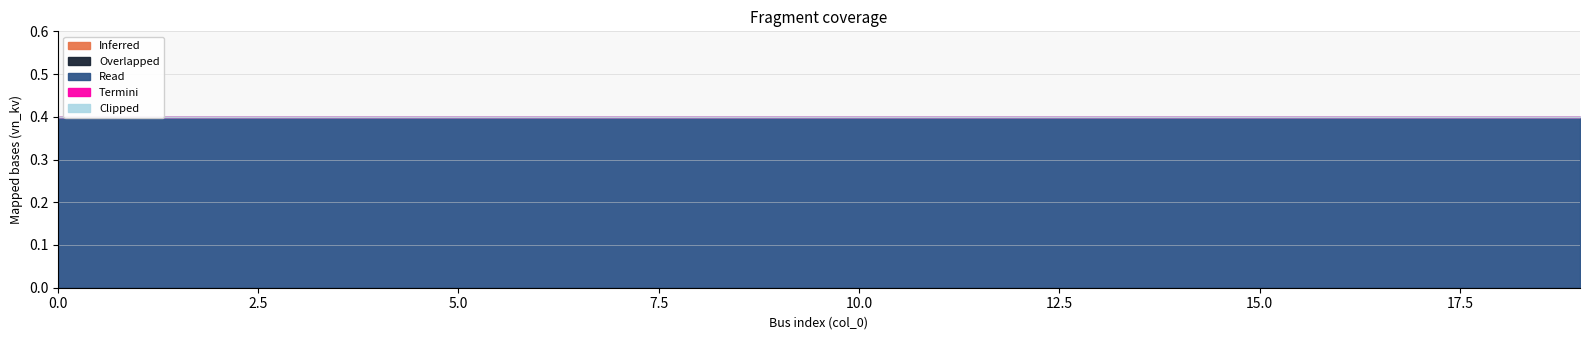

Is it true that Overlapped equals 0.0 at 8?

True